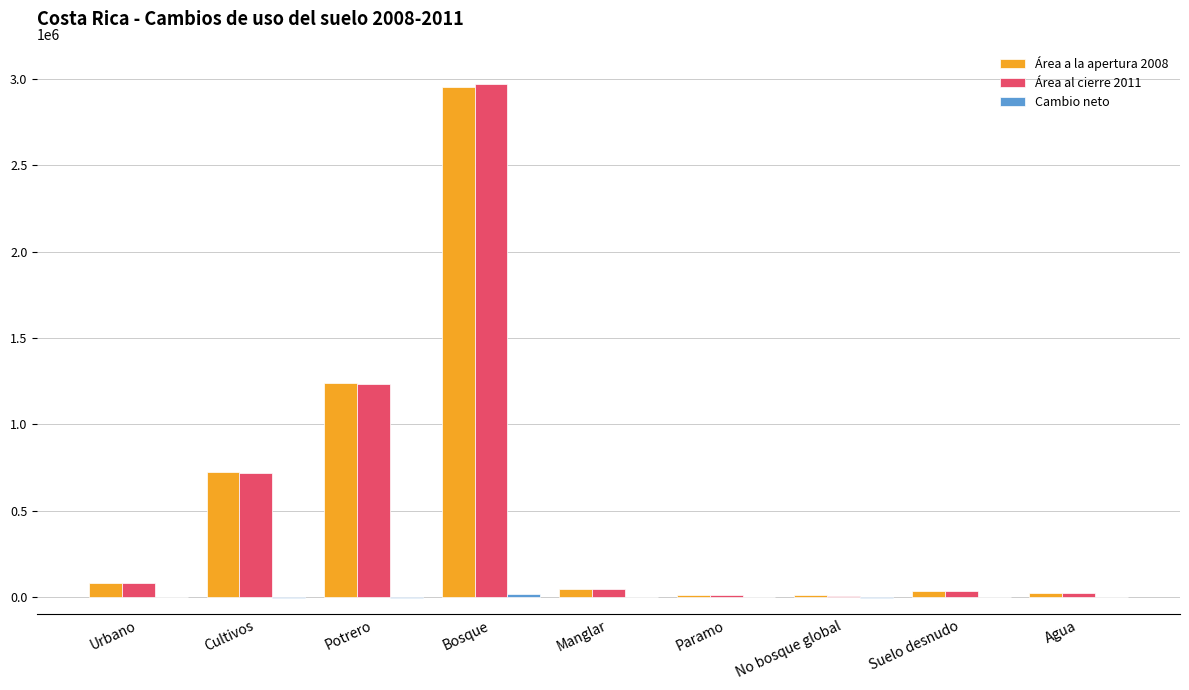

What is the greatest value displayed?

2969460